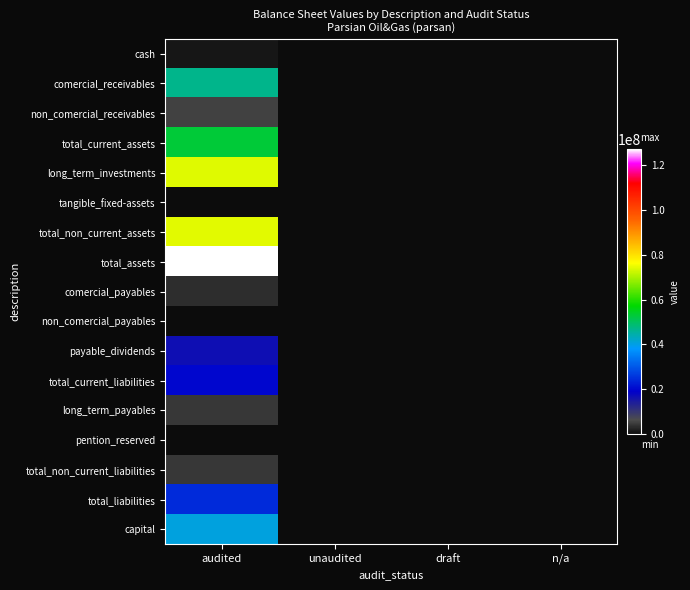

At which category is the sum across all series the highest?

audited